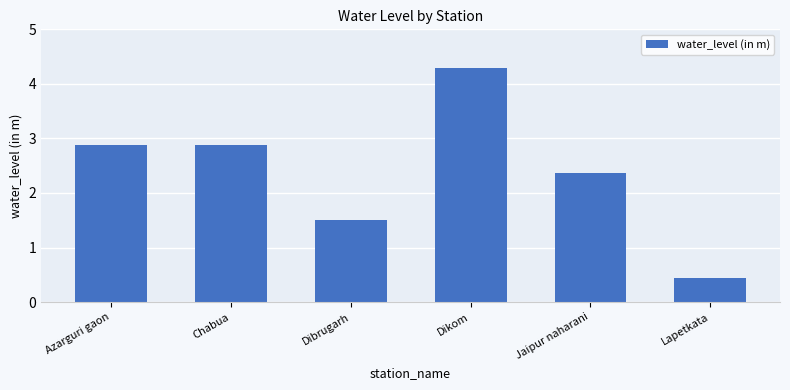

The chart shows a value of 1.5 at Dibrugarh. True or false?

True